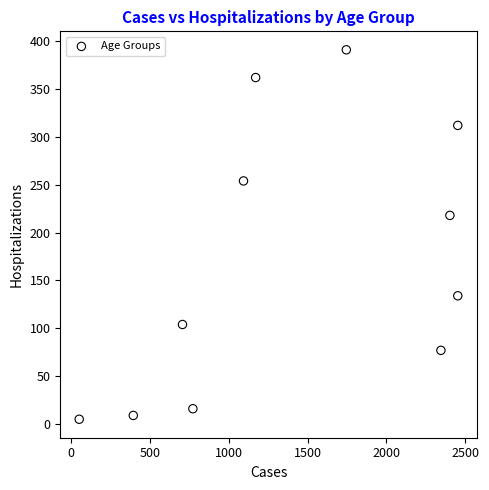

What is the range of X values (max minus min)?

2401